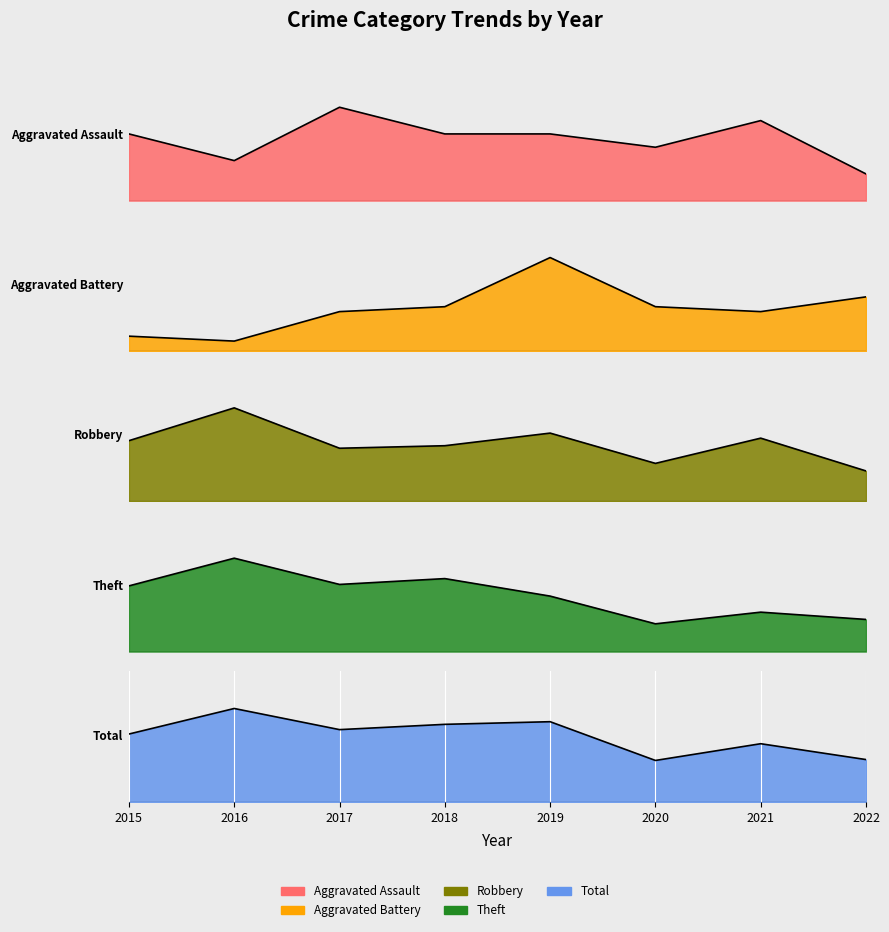

The value of Theft at 2022 is 22. True or false?

True